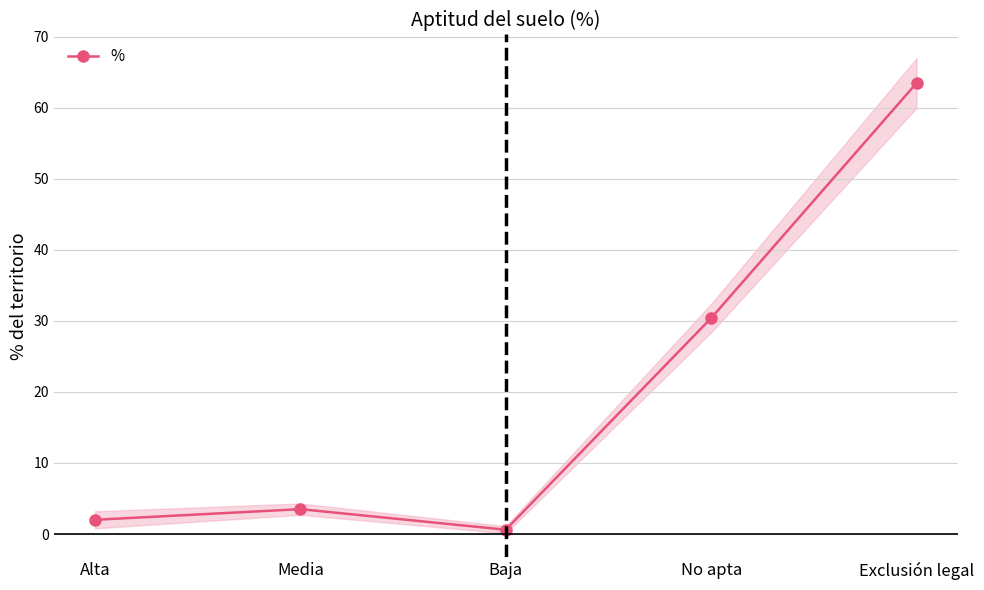

The value at Baja is 0.6. True or false?

True